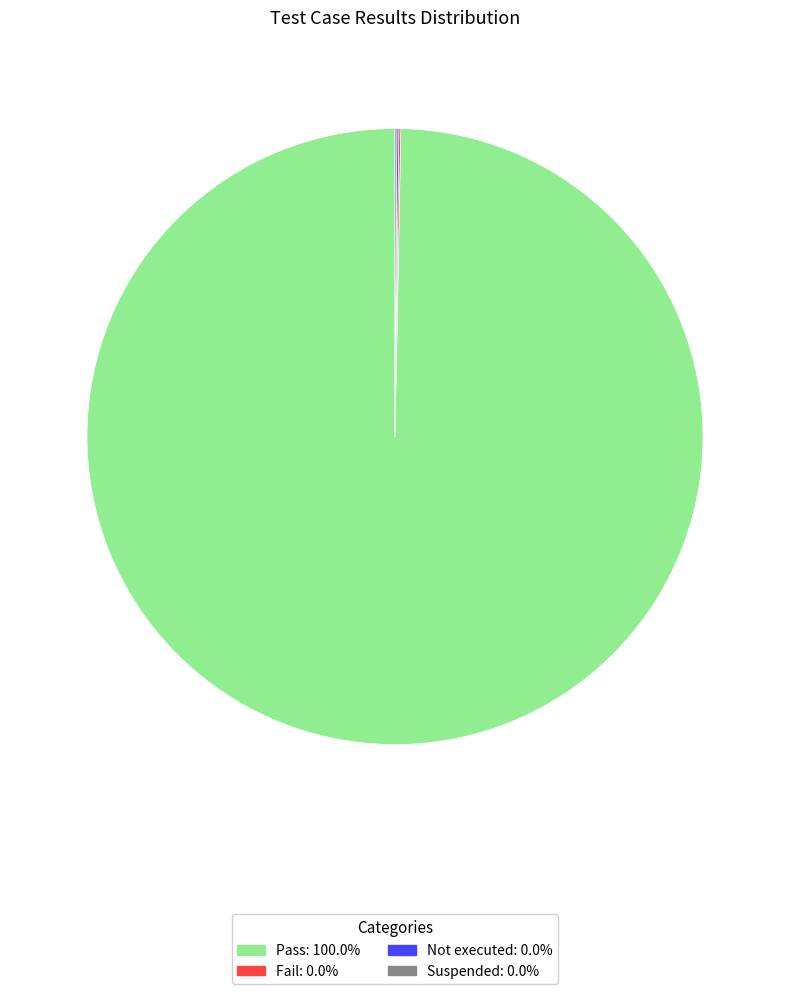

Which category has the biggest portion of the pie?

Pass